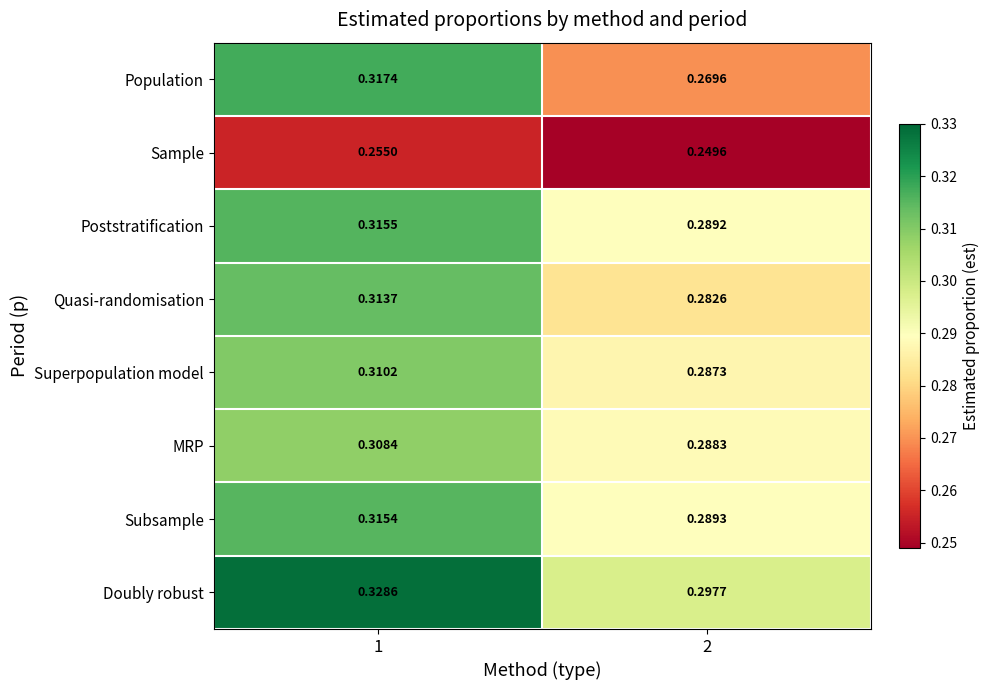

Which category has the highest value across all series?

1